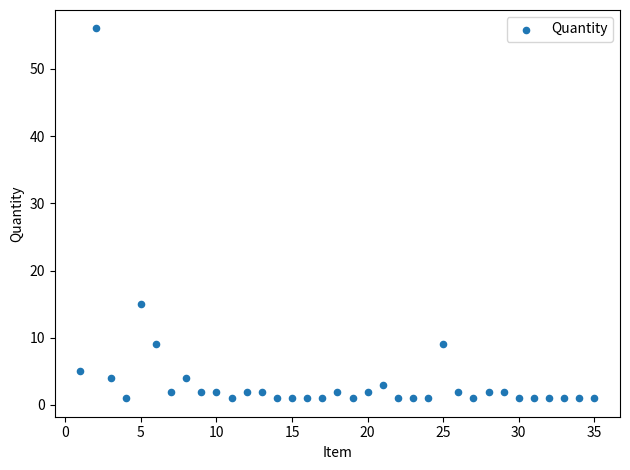

What Y value in the scatter plot is closest to 28?

15